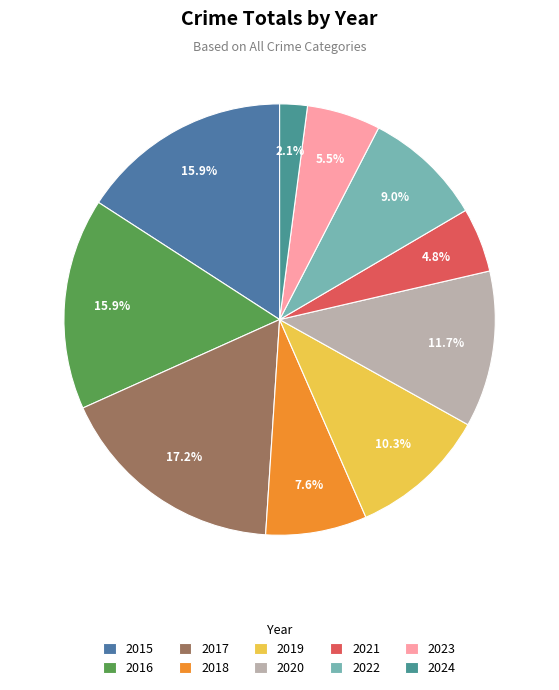

To the nearest percent, what is the average slice percentage?

10%